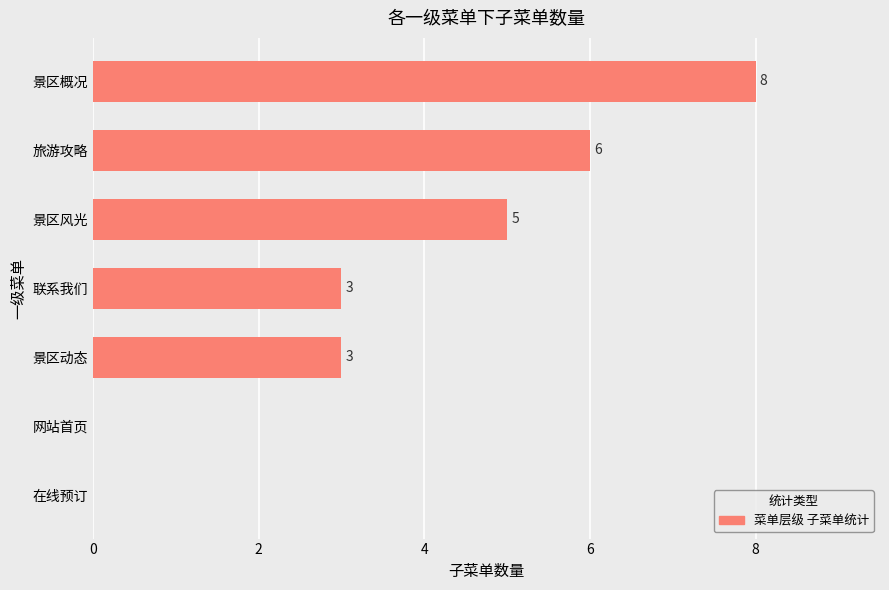

How many values are above zero?

5